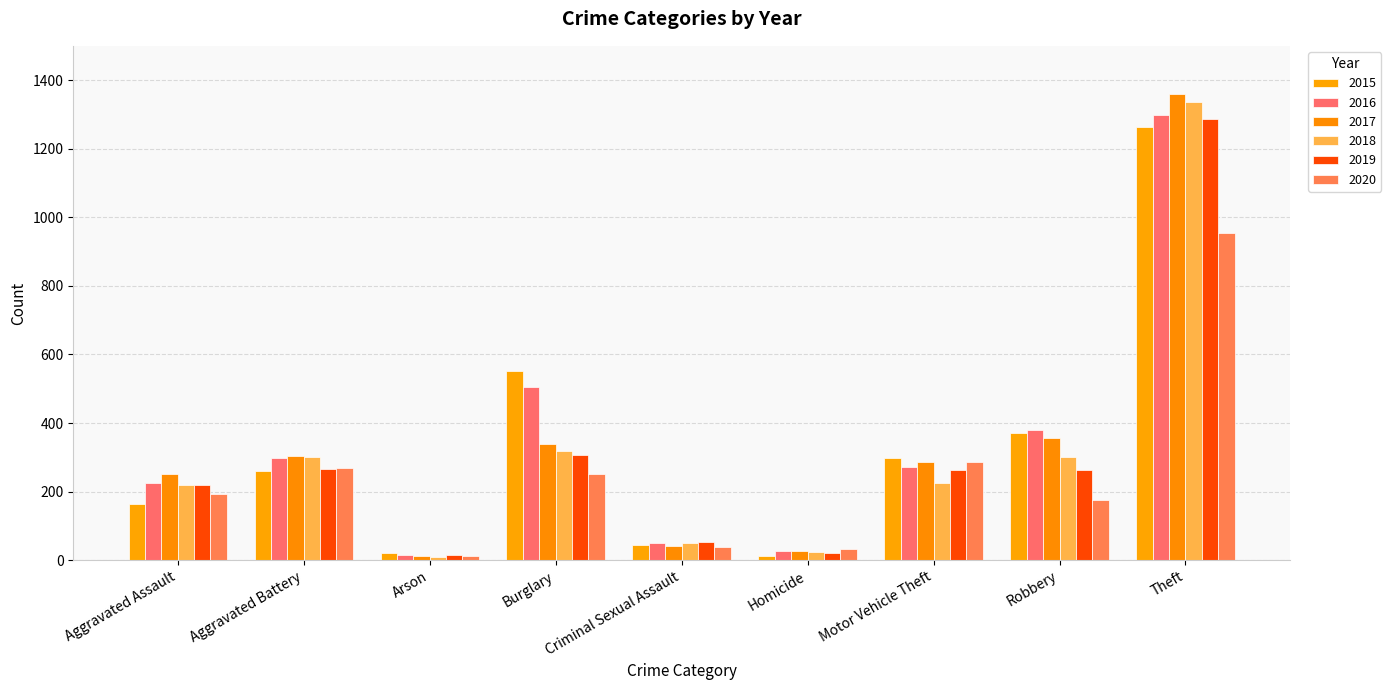

Reading left to right, what are all the values shown in this chart?

2015: Aggravated Assault=164	Aggravated Battery=260	Arson=22	Burglary=552	Criminal Sexual Assault=43	Homicide=13	Motor Vehicle Theft=299	Robbery=372	Theft=1263
2016: Aggravated Assault=225	Aggravated Battery=298	Arson=14	Burglary=505	Criminal Sexual Assault=51	Homicide=28	Motor Vehicle Theft=272	Robbery=381	Theft=1297
2017: Aggravated Assault=251	Aggravated Battery=303	Arson=12	Burglary=339	Criminal Sexual Assault=41	Homicide=27	Motor Vehicle Theft=285	Robbery=356	Theft=1359
2018: Aggravated Assault=220	Aggravated Battery=302	Arson=8	Burglary=319	Criminal Sexual Assault=51	Homicide=23	Motor Vehicle Theft=225	Robbery=302	Theft=1337
2019: Aggravated Assault=220	Aggravated Battery=267	Arson=16	Burglary=308	Criminal Sexual Assault=54	Homicide=21	Motor Vehicle Theft=263	Robbery=264	Theft=1288
2020: Aggravated Assault=192	Aggravated Battery=269	Arson=12	Burglary=252	Criminal Sexual Assault=39	Homicide=34	Motor Vehicle Theft=287	Robbery=174	Theft=954